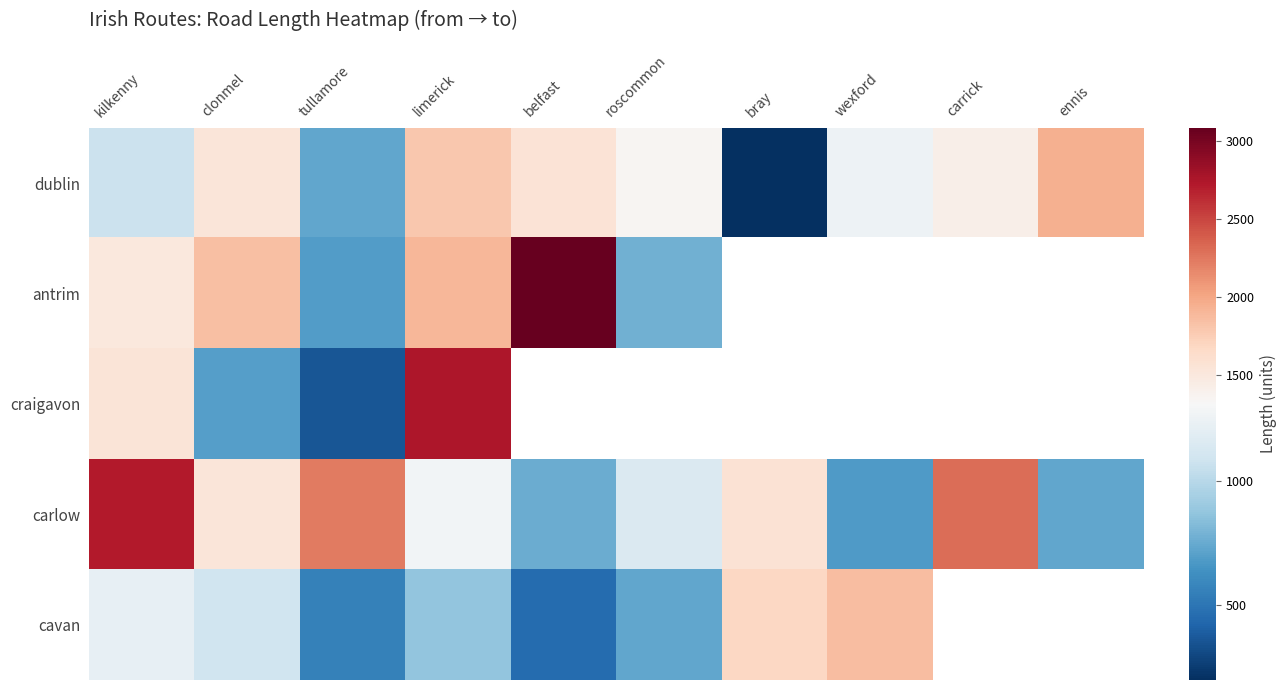

What is the difference between the highest and lowest values at bray?

1473.7